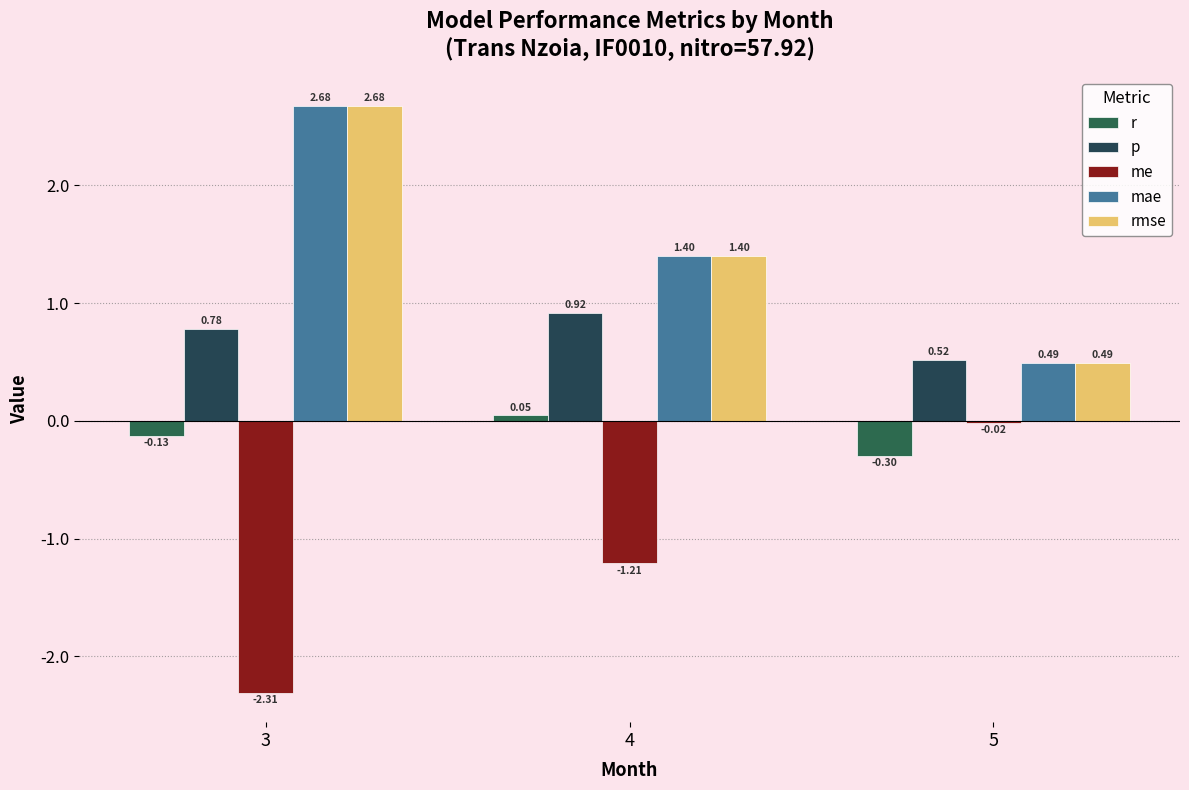

How many distinct data groups are displayed?

5